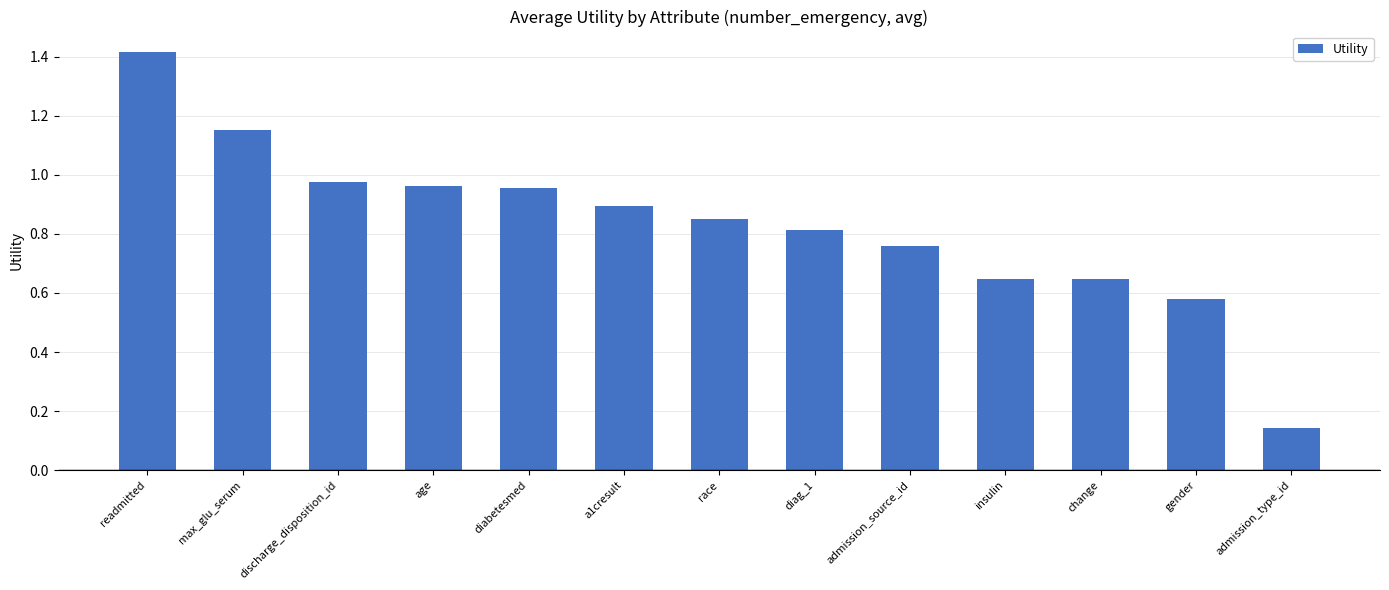

The chart shows a value of 0.4 at discharge_disposition_id. True or false?

False